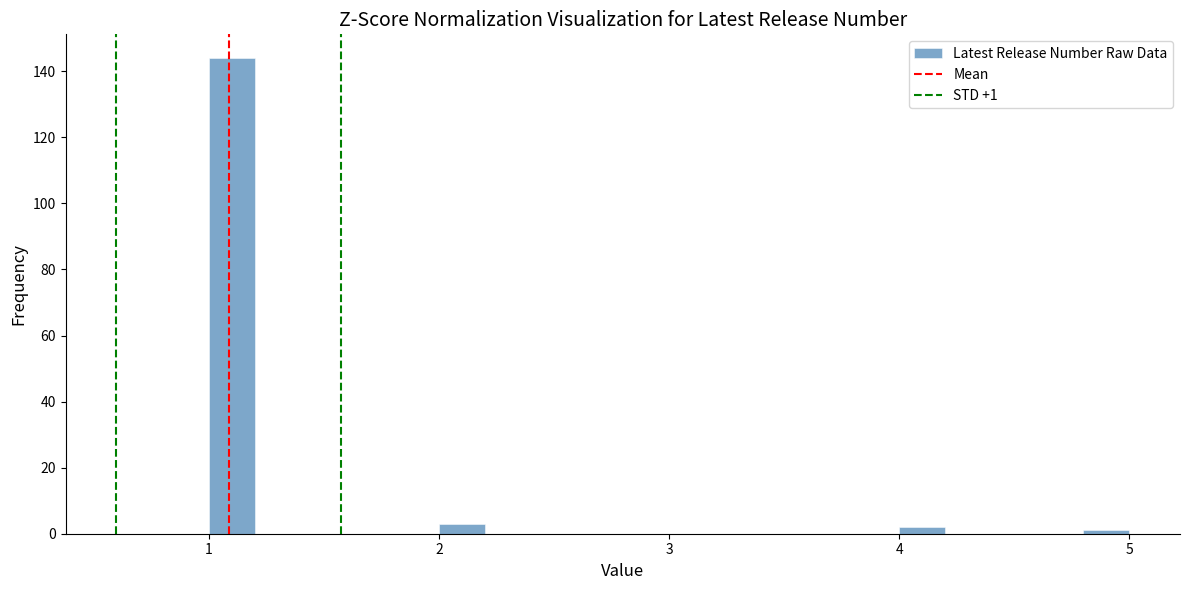

Read against the x-axis, roughly where is the centre of the tallest bar?

1.1